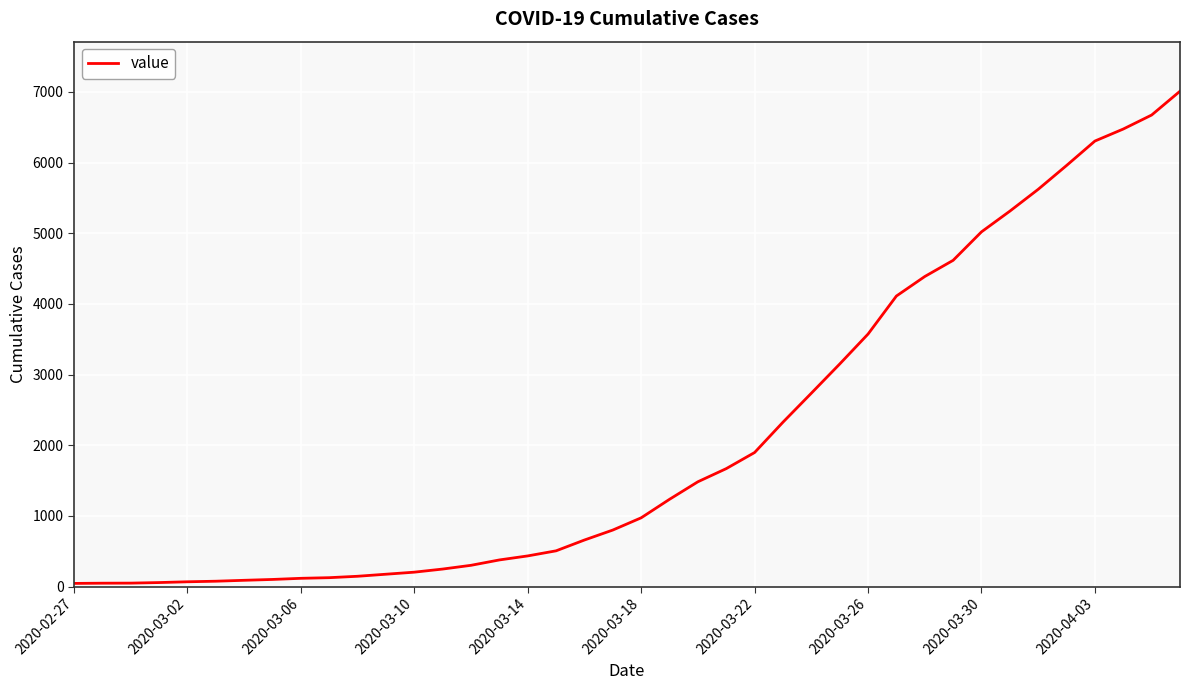

What is the greatest value displayed?

7010